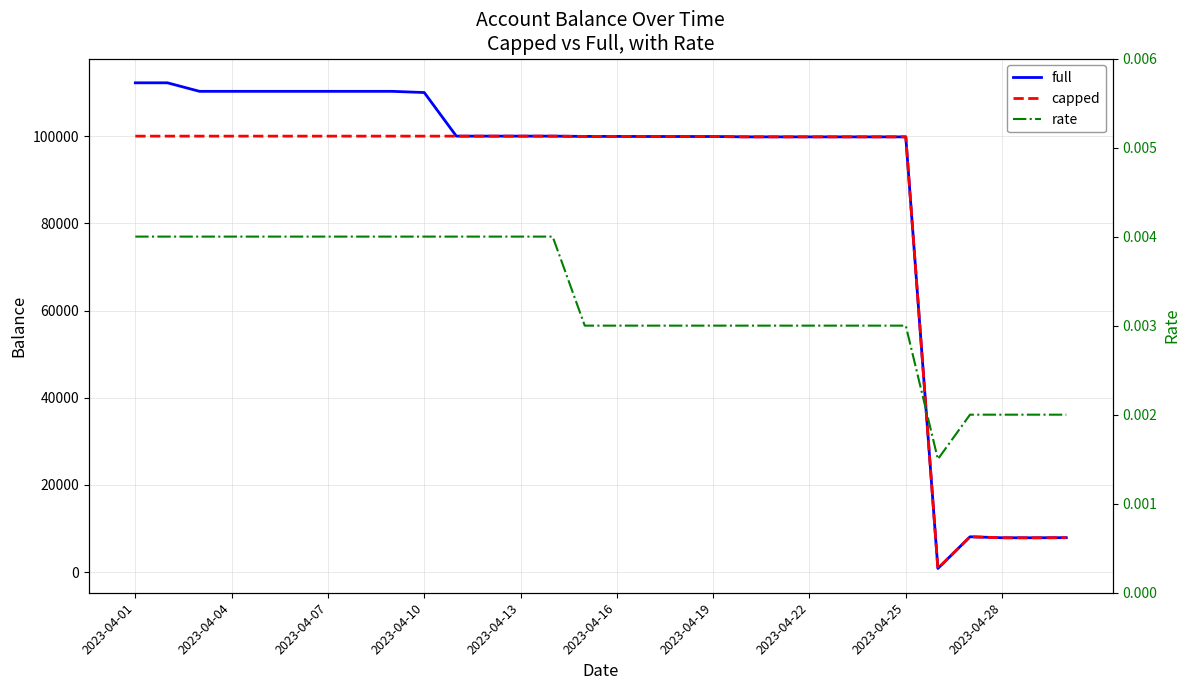

Is the value of capped at 15 greater than the value of rate at 22?

Yes